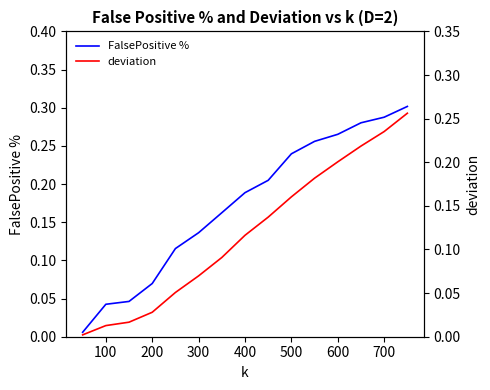

How many data points does each series have?

15